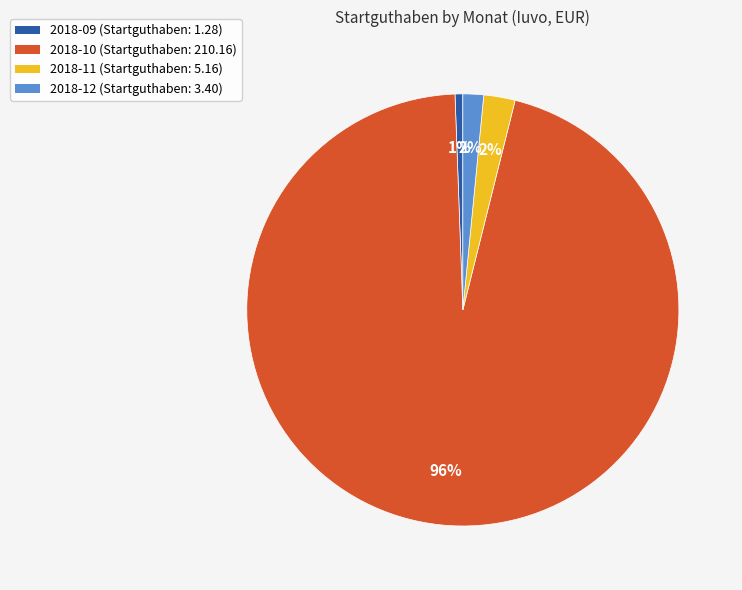

Which has a higher value, 2018-12 or 2018-10?

2018-10